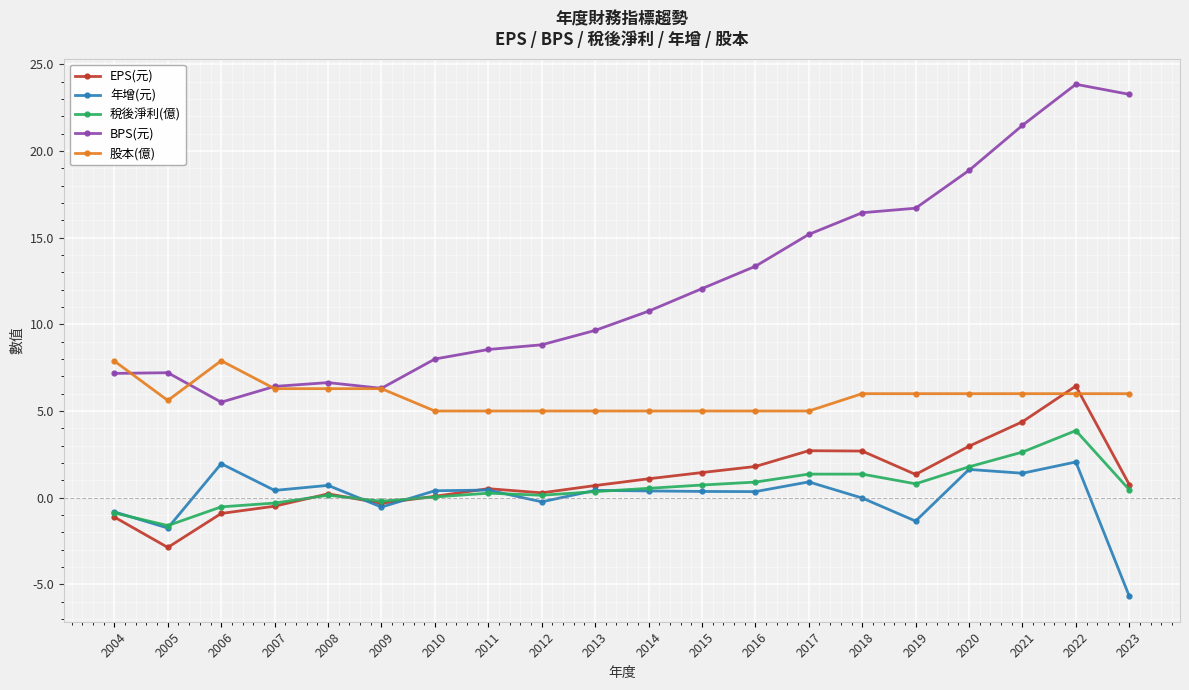

Is it true that 股本(億) equals 9.1 at 2009?

False